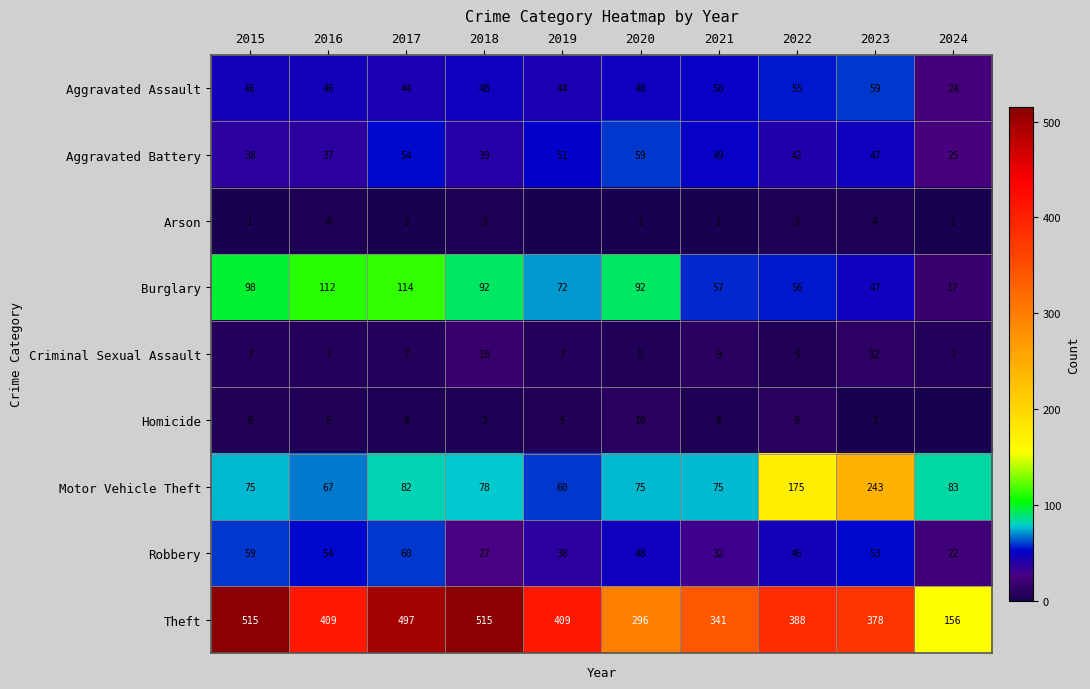

Is it true that Aggravated Battery equals 75 at 2023?

False